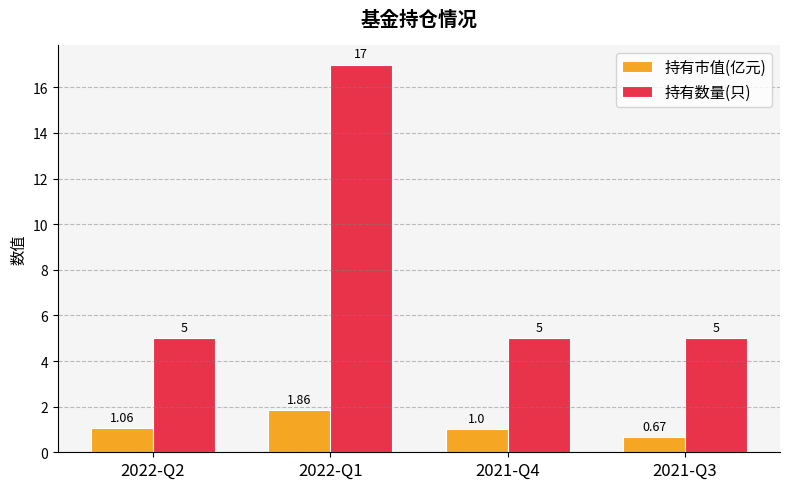

What is the sum of the 持有数量(只) values at 2021-Q4 and 2021-Q3?

10.0